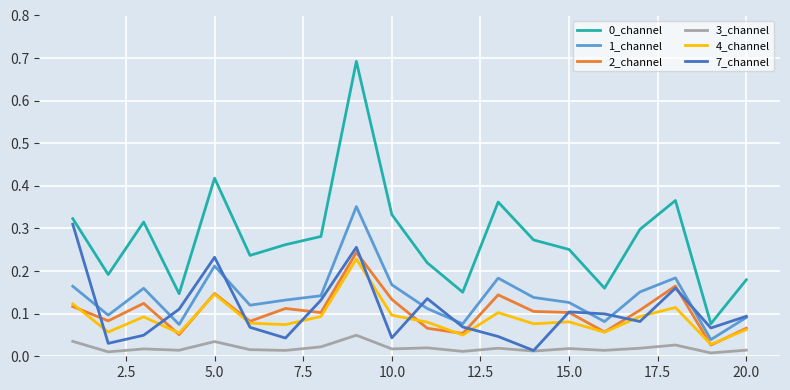

After their last crossing, which series has the higher values: 4_channel or 7_channel?

7_channel